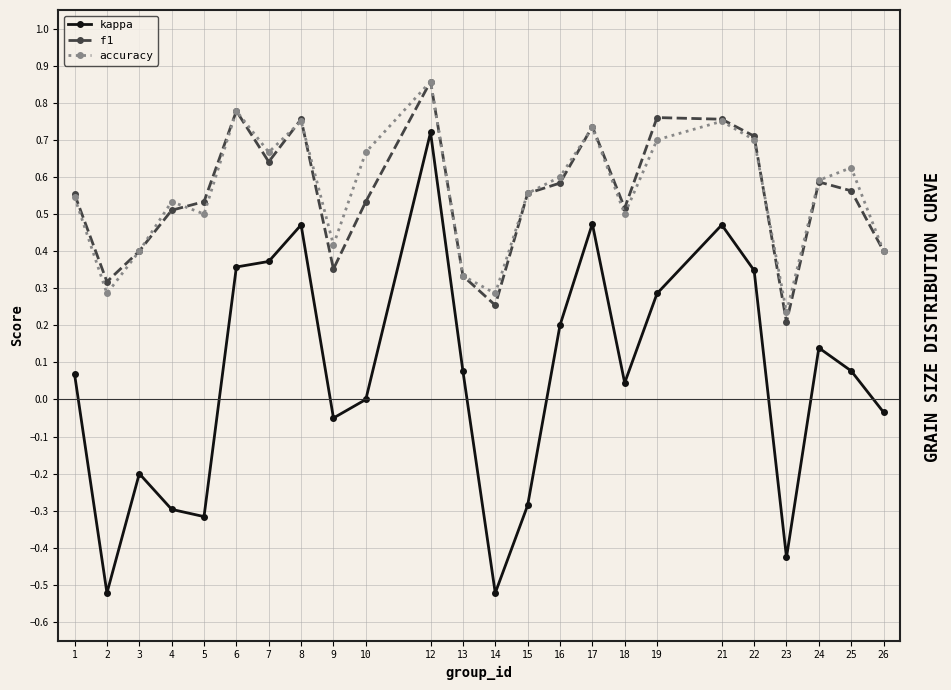

True or false: kappa and accuracy intersect in this chart.

False